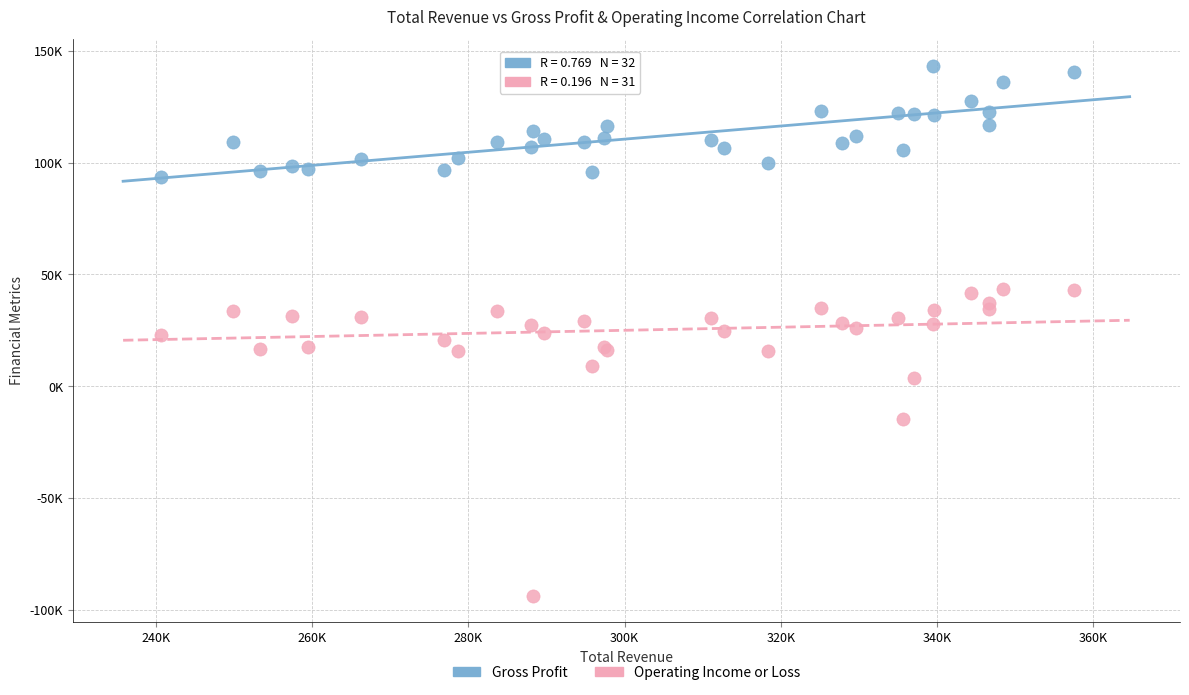

What are all the series names shown in the legend?

Gross Profit, Operating Income or Loss